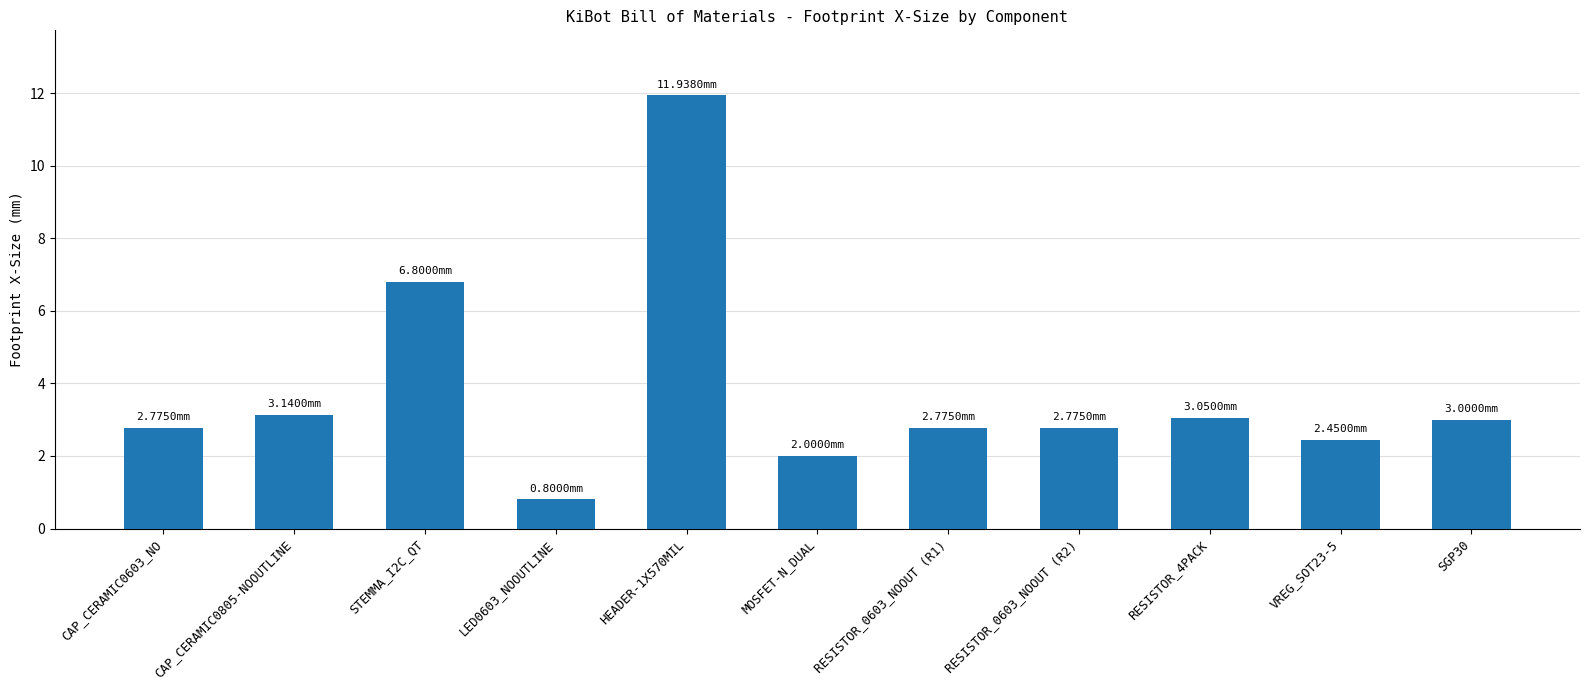

What is the average value?

3.8